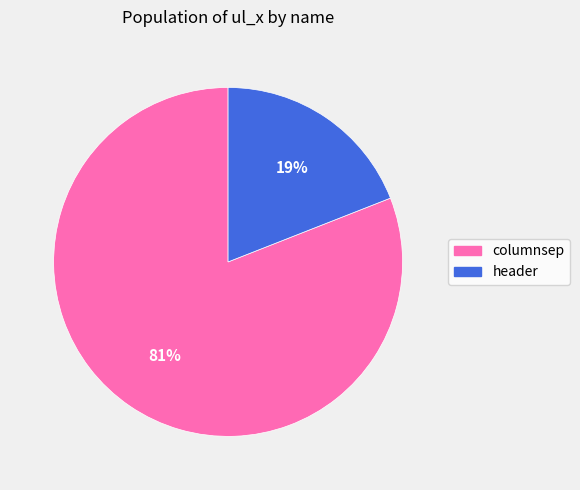

The header slice represents 19% of the pie. True or false?

True